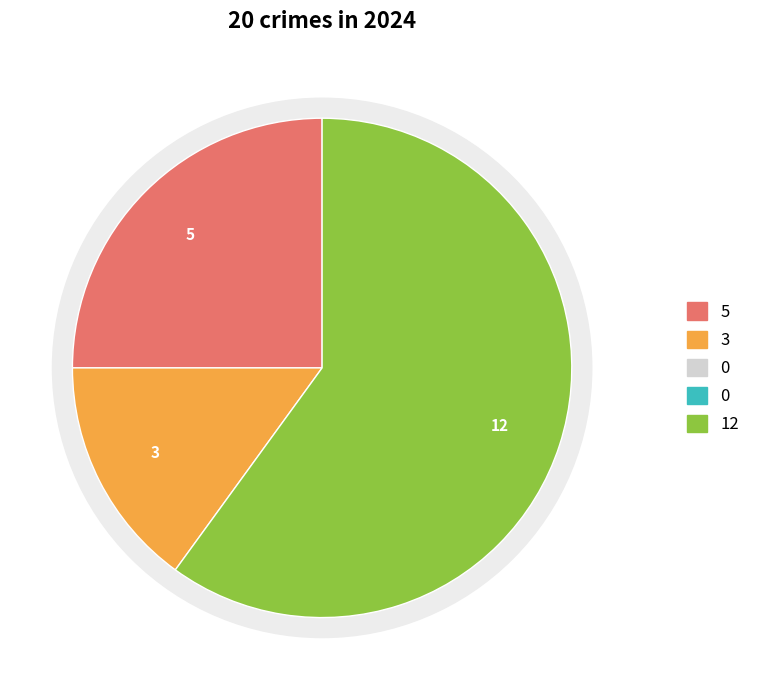

Count the number of slices in the pie.

5